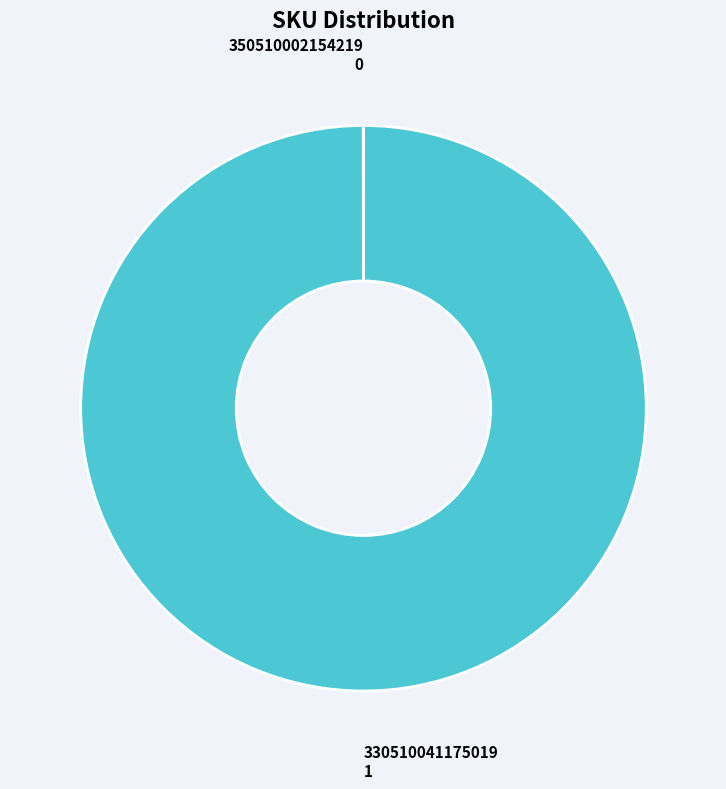

Is there a majority slice in this chart?

Yes